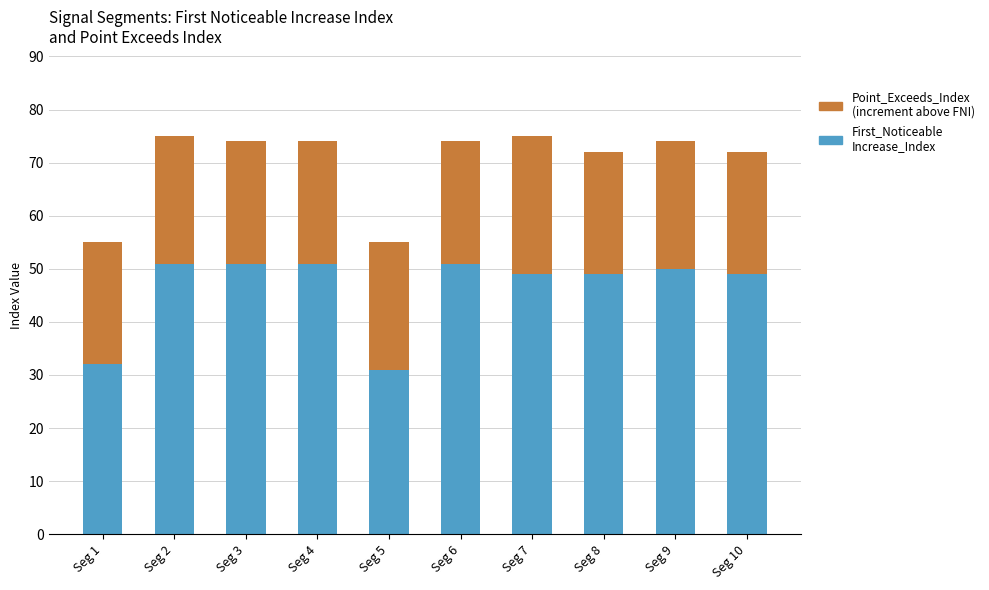

Are the bars grouped side by side (vs. stacked)?

No